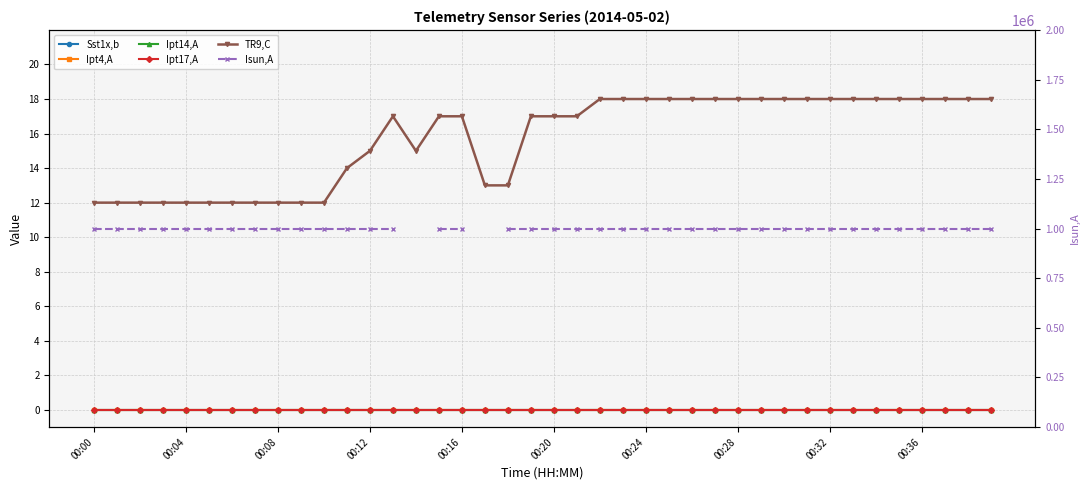

Between 00:04 and 00:12, which is larger?

00:04